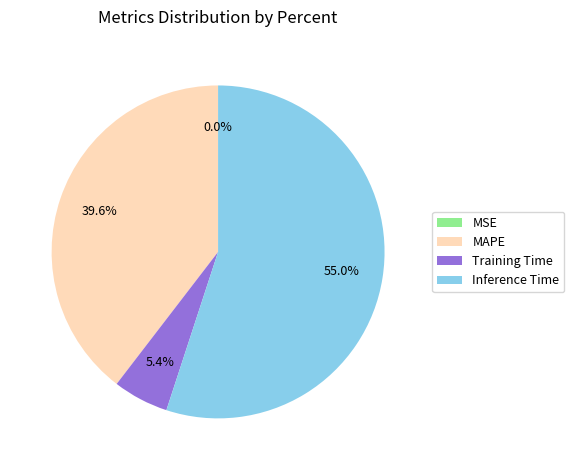

Is it true that Training Time is 5% of the pie?

True